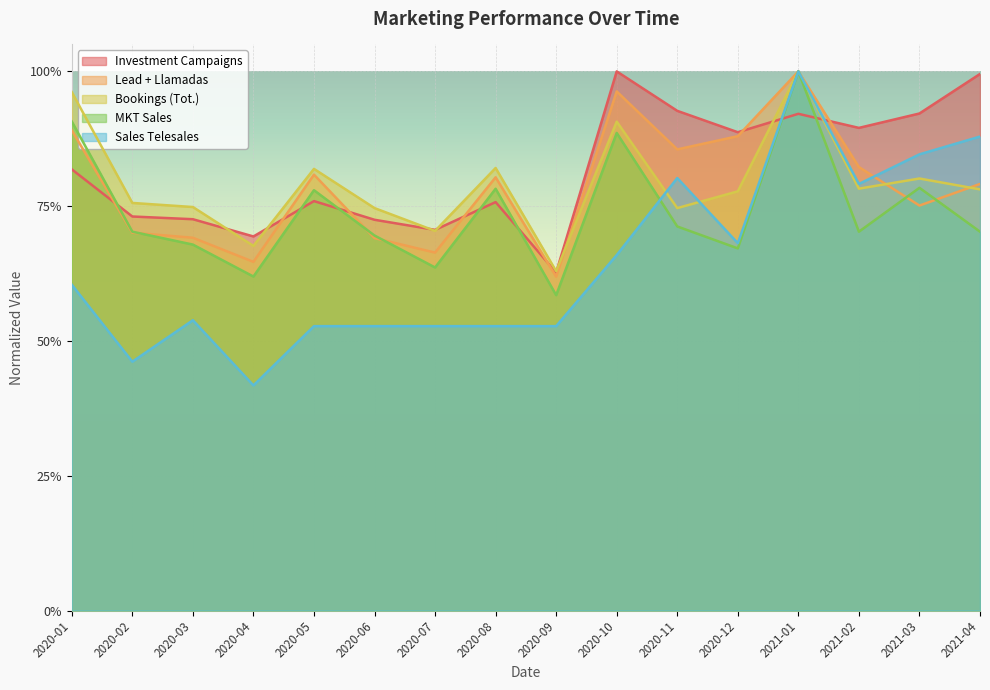

How many interior local peaks does the Sales Telesales series have?

3